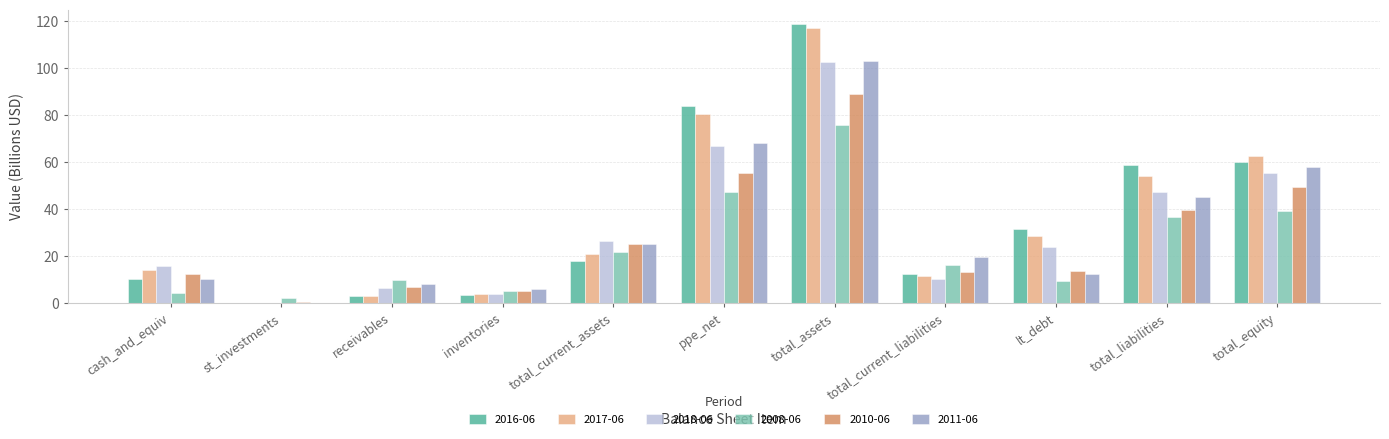

What is the sum of all 2011-06 values?

355.5